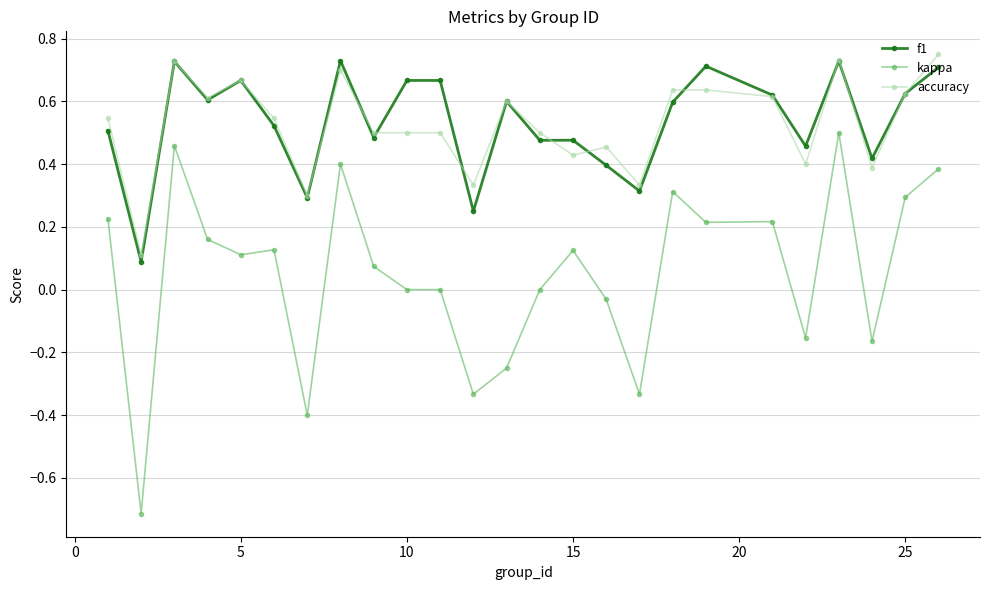

True or false: f1 has more than 0 points higher than both neighbors.

True